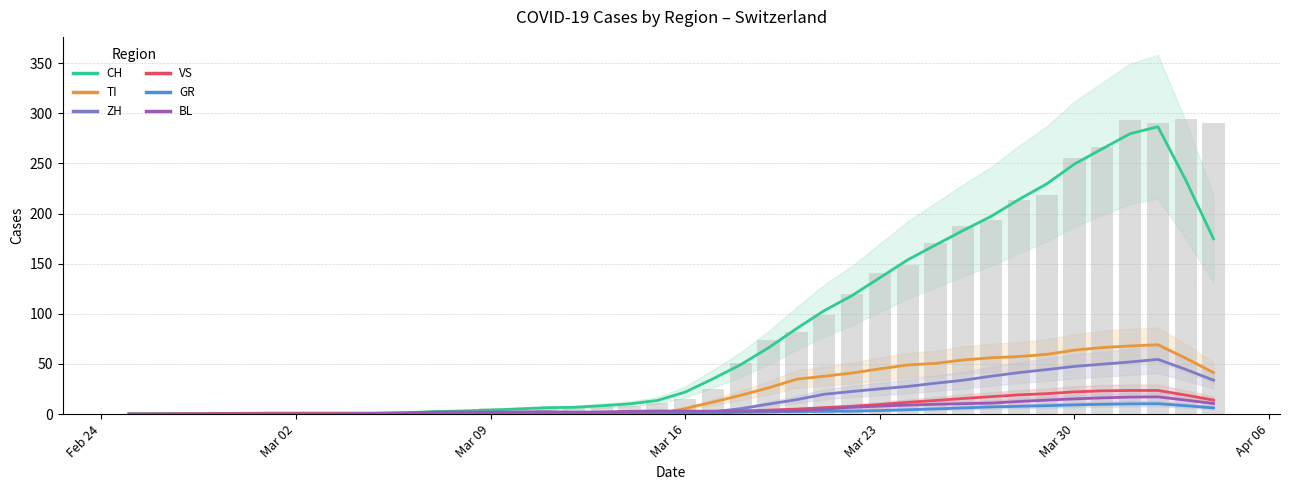

Is the value of TI at 2020-03-08 greater than the value of GR at 2020-02-27?

No